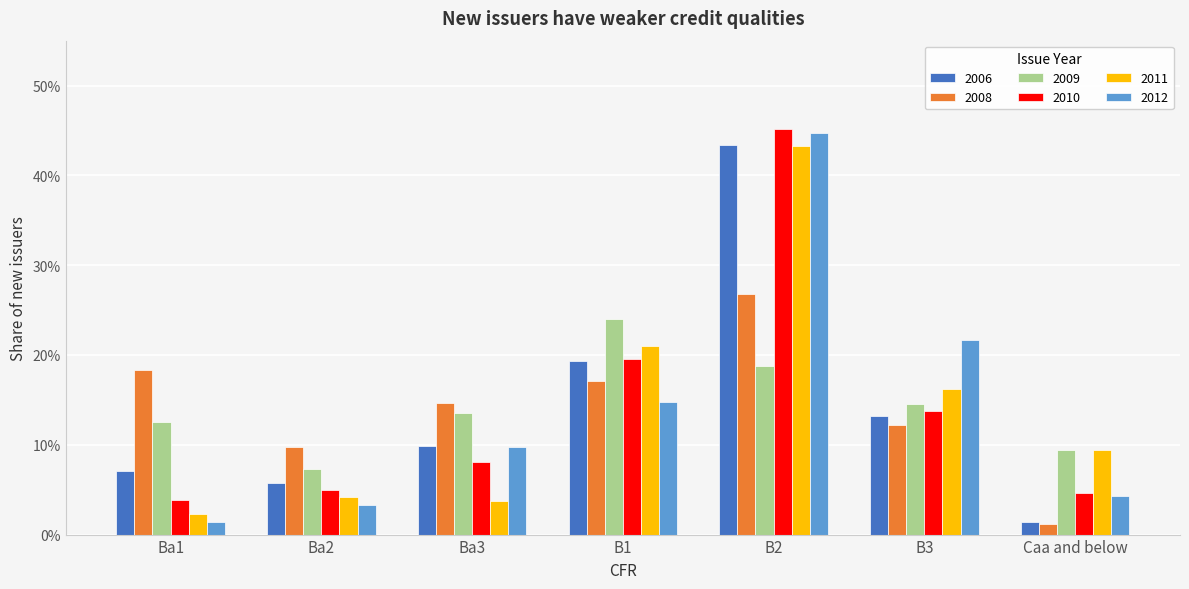

What is the label of the 4th bar from the left?

B1